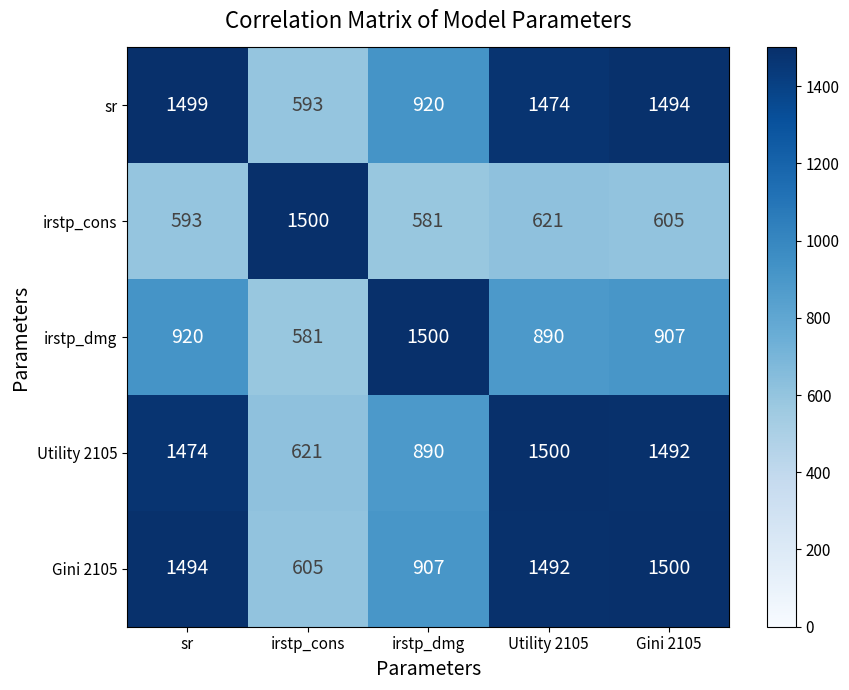

What is the total value across all series at irstp_dmg?

4798